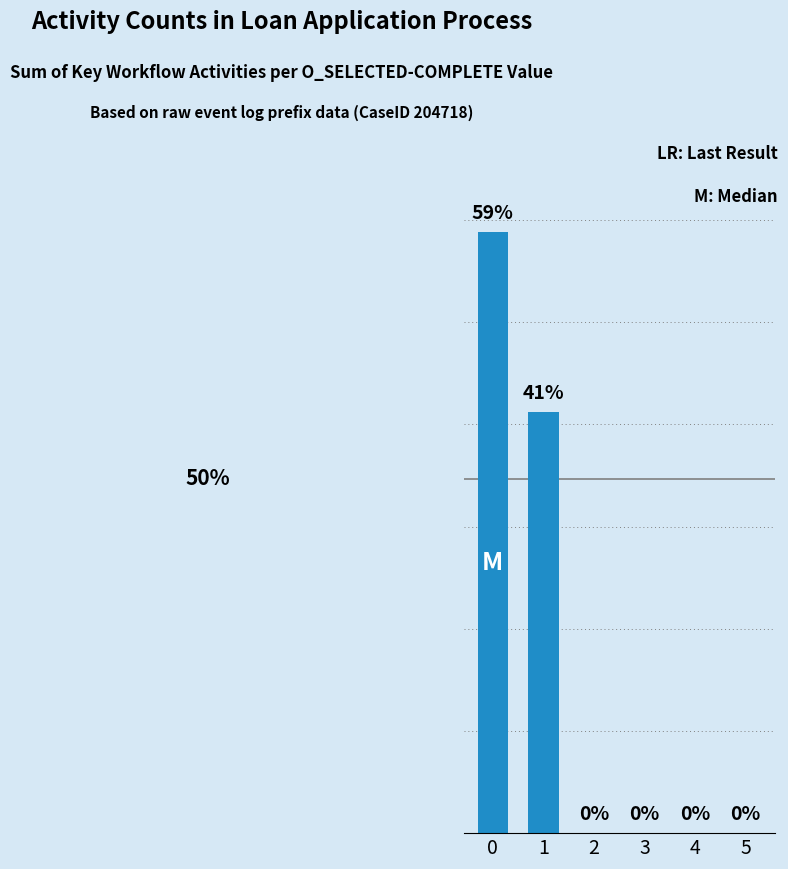

True or false: the data shows 35.6 at 3.

False